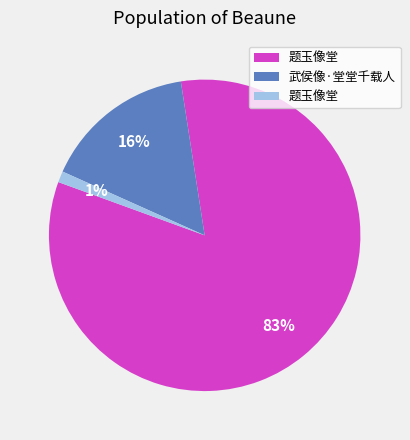

To the nearest percent, what is the average slice percentage?

33%